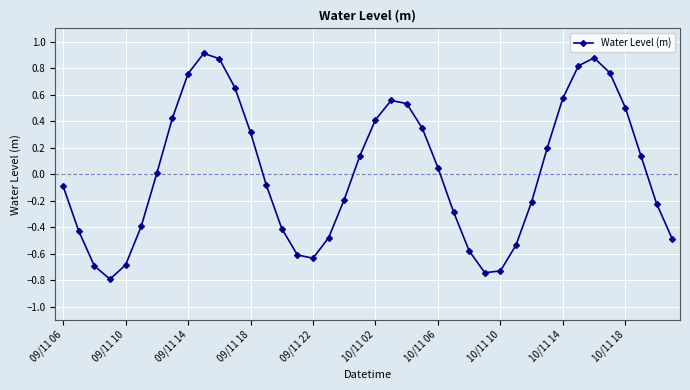

How many series are shown in this chart?

1